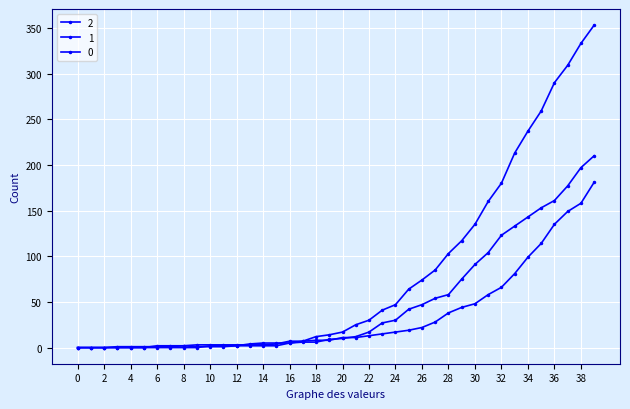

List the series in order of their peak value, lowest first.

1, 2, 0